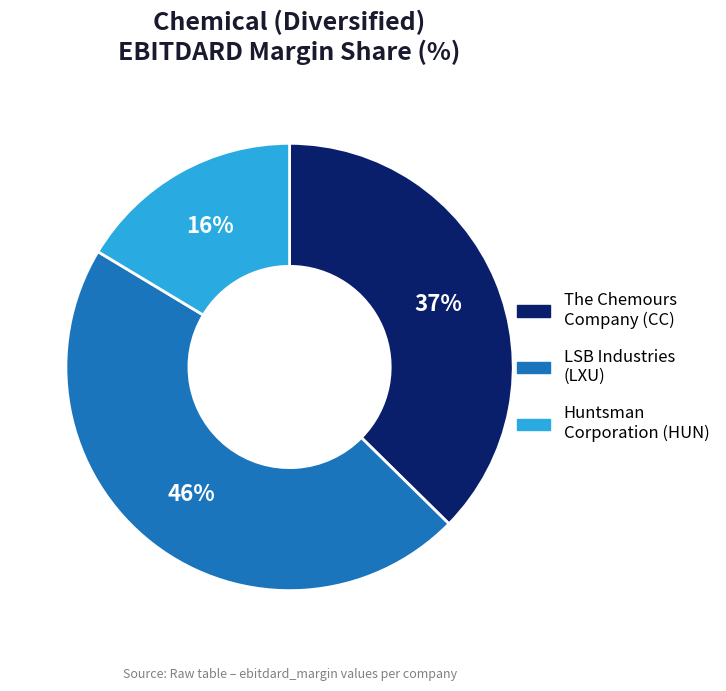

Which category has the smallest portion of the pie?

Huntsman Corporation (HUN)